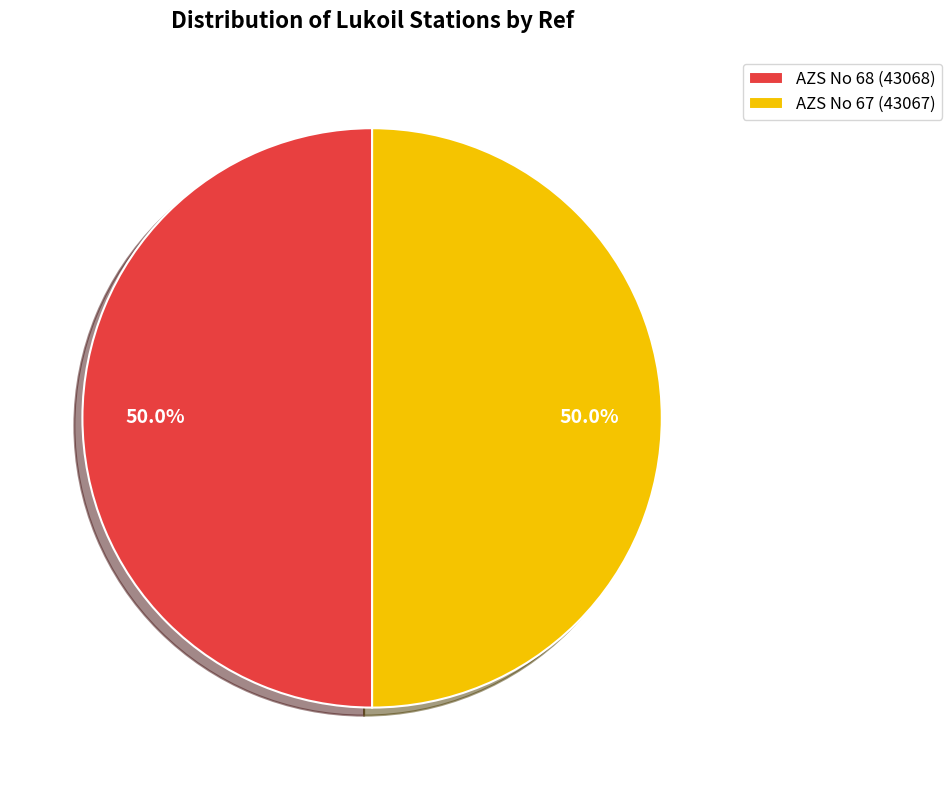

True or false: AZS No 67 (43067) accounts for 50% of the total.

True